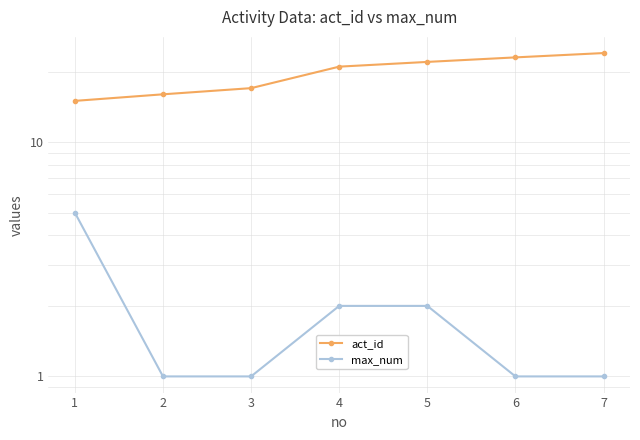

True or false: act_id has more than 2 points higher than both neighbors.

False